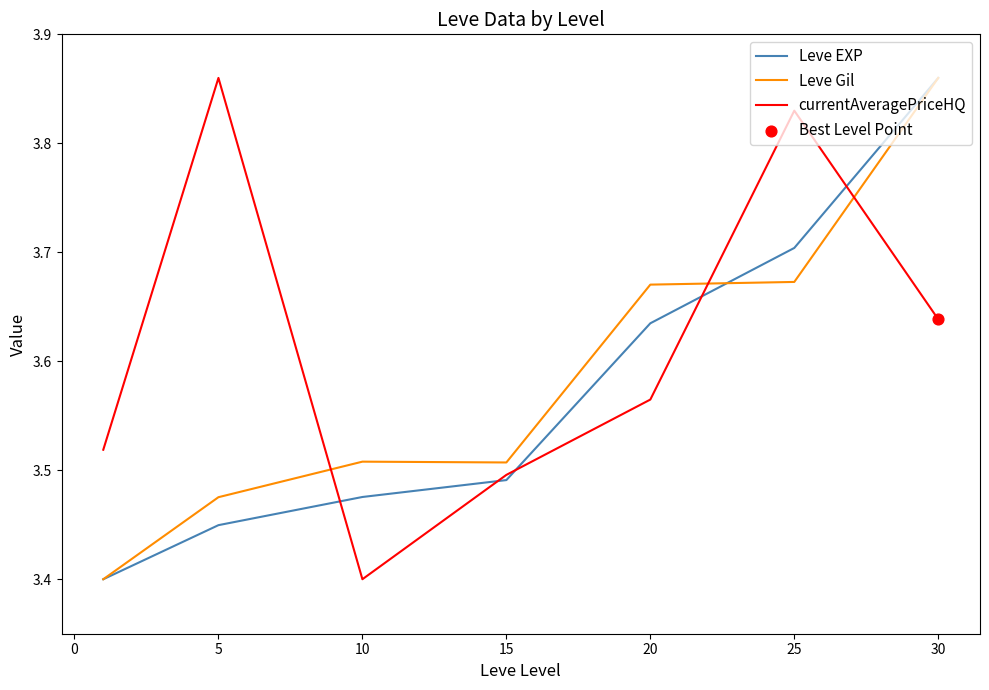

Which series has the largest total across all categories?

currentAveragePriceHQ